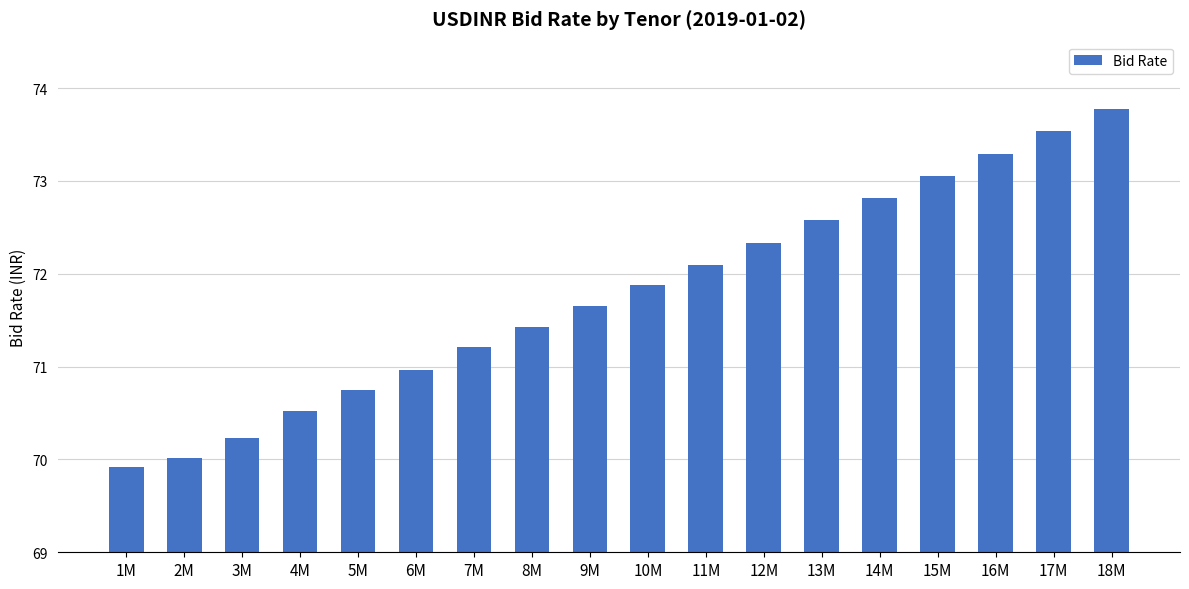

Is it true that the value at 6M is 39.5?

False